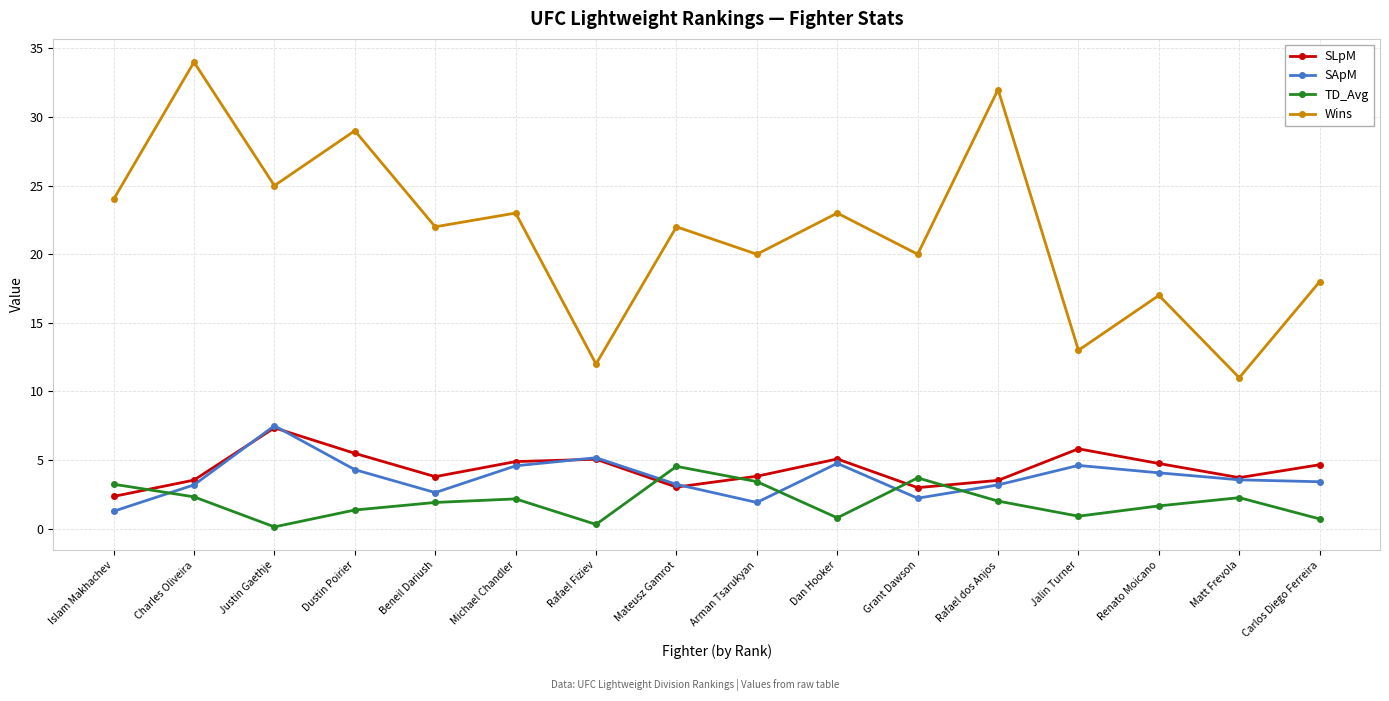

What is the difference between the maximum and minimum values in the SApM series?

6.2